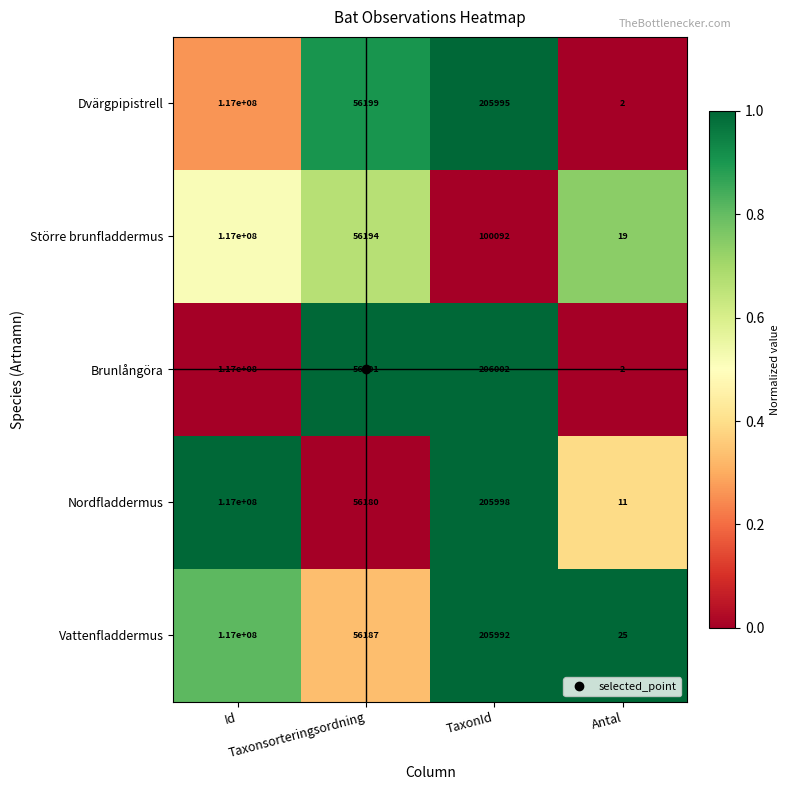

What is the lowest value of the Nordfladdermus series?

11